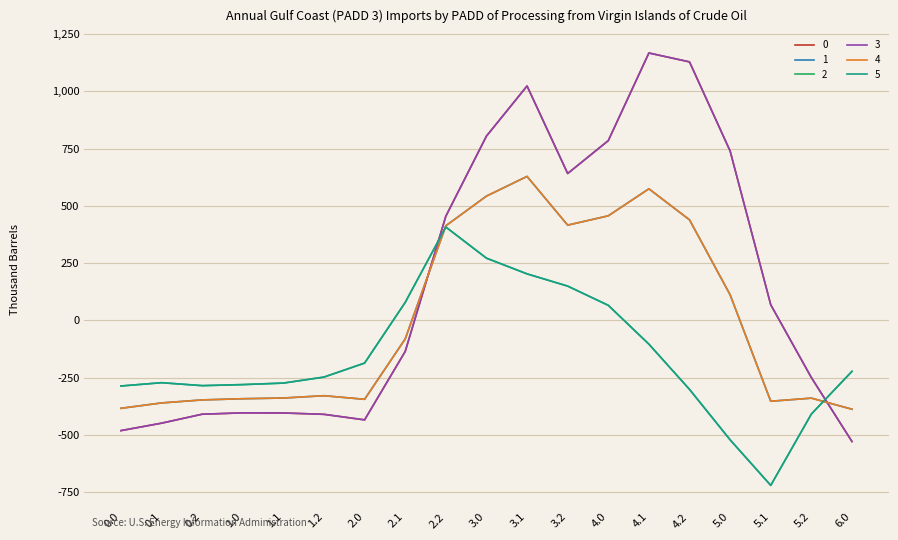

At 0.2, list the series in order from largest to smallest.

2, 5, 1, 4, 0, 3